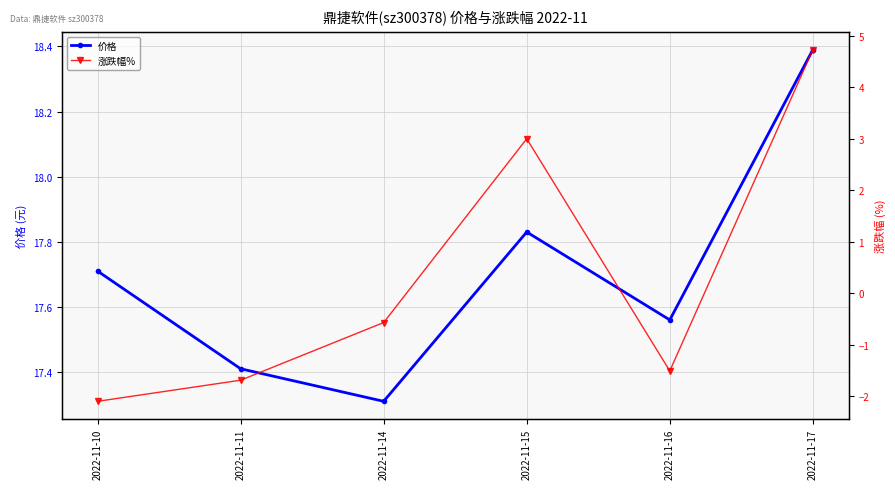

What are all the series names shown in the legend?

价格, 涨跌幅%